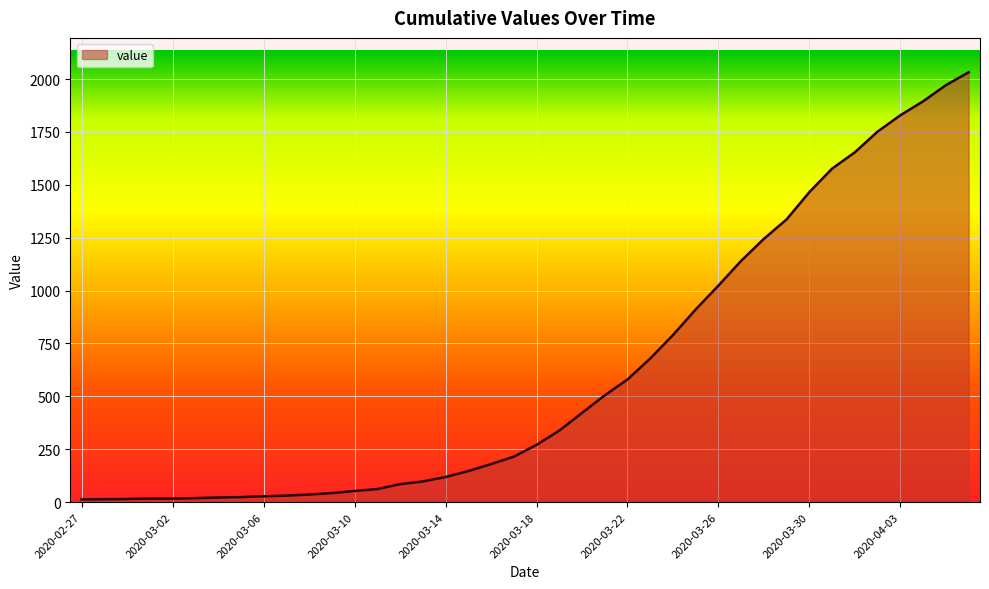

How many values are below 271?

20